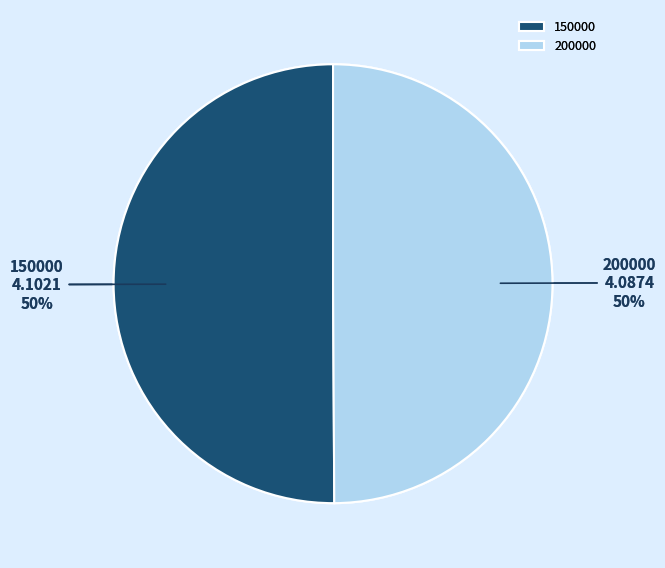

What is the ratio of the value at 200000 to the value at 150000?

1.0